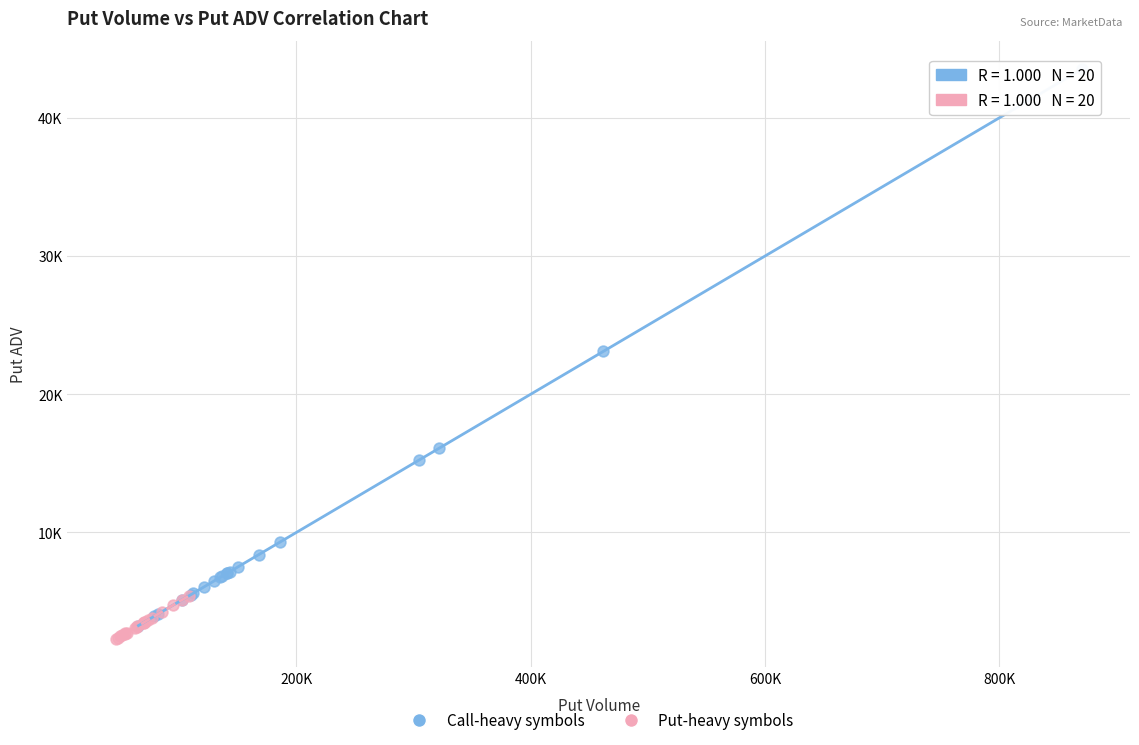

Which series has the largest Y range (max minus min)?

Call-heavy symbols